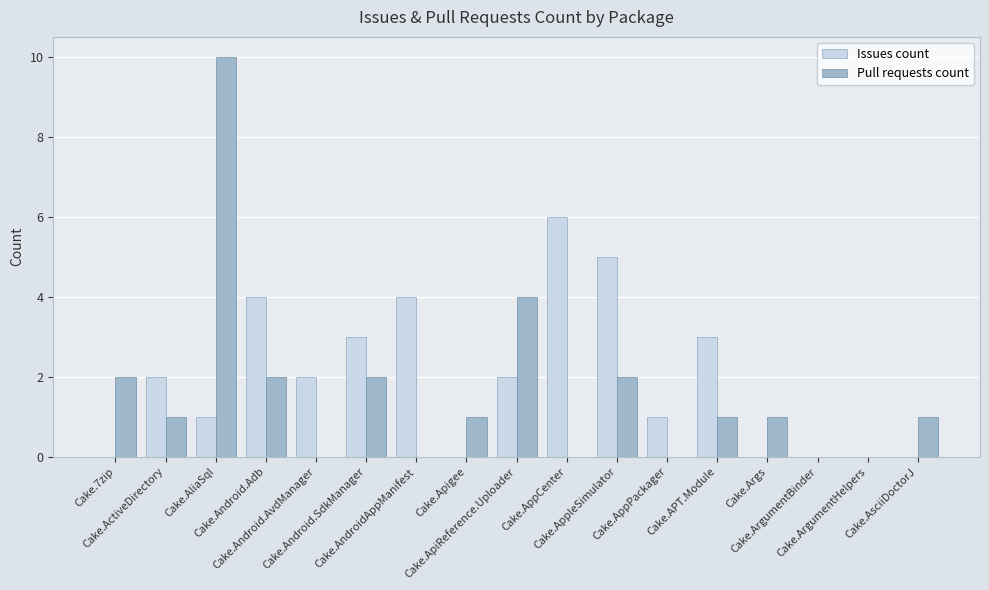

What are all the series names shown in the legend?

Issues count, Pull requests count